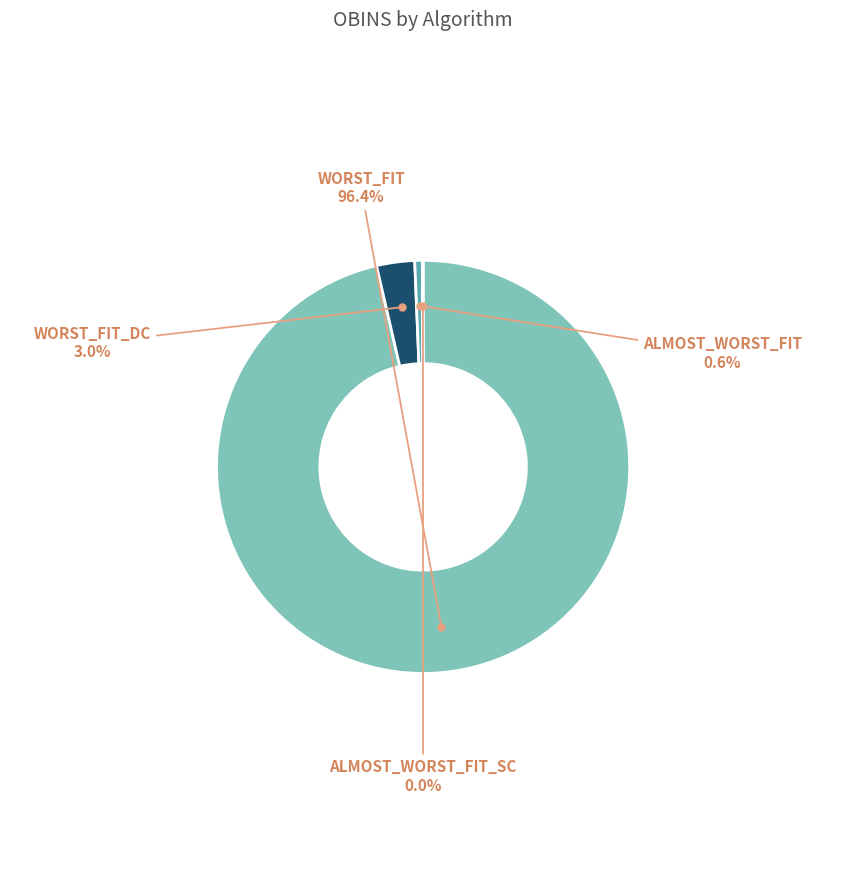

Which category accounts for the majority?

WORST_FIT